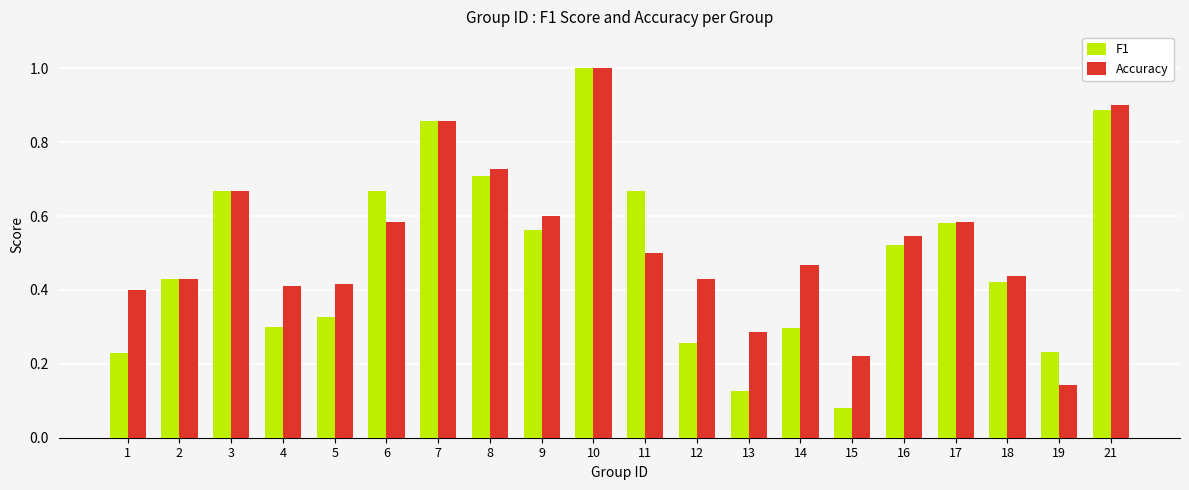

Which series has the widest spread of values?

F1